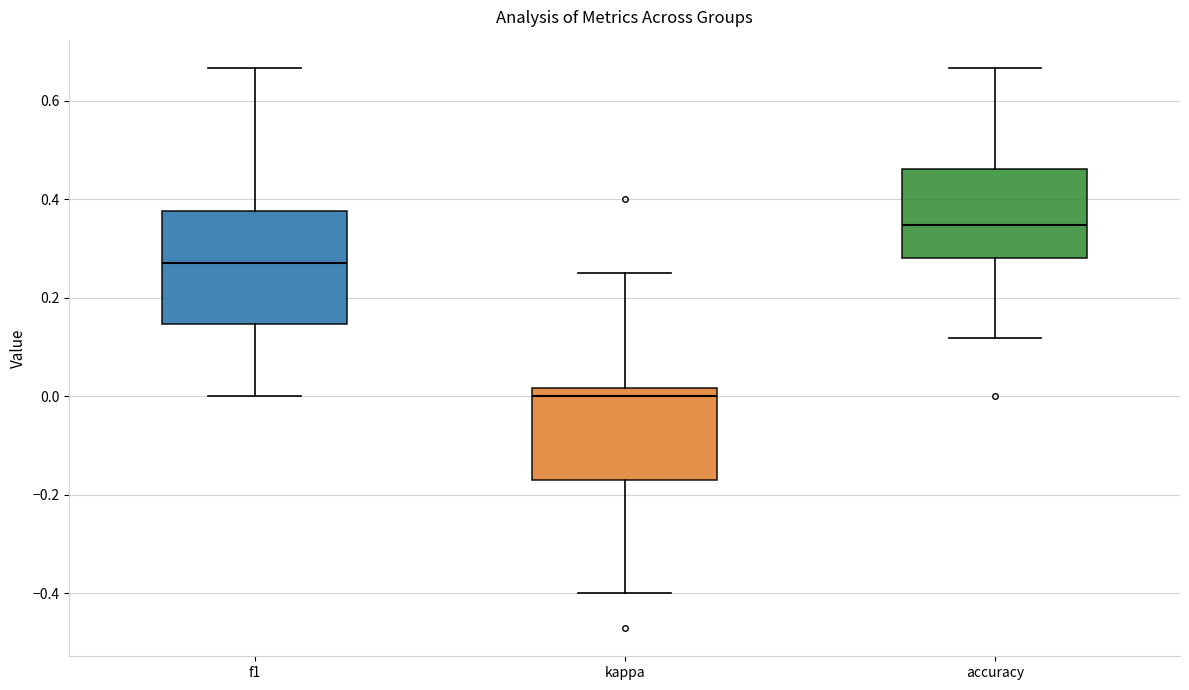

Reading left to right, transcribe this box plot: for each box, give where its median line is, the range the box spans, and where its two whiskers end, as read against the y-axis. The values are not printed on the chart, so give them approximately, as read against the axis.

f1: median 0.28, box 0.14 to 0.38, whiskers 0.00 to 0.66
kappa: median 0.00, box -0.16 to 0.02, whiskers -0.40 to 0.26
accuracy: median 0.34, box 0.28 to 0.46, whiskers 0.12 to 0.66